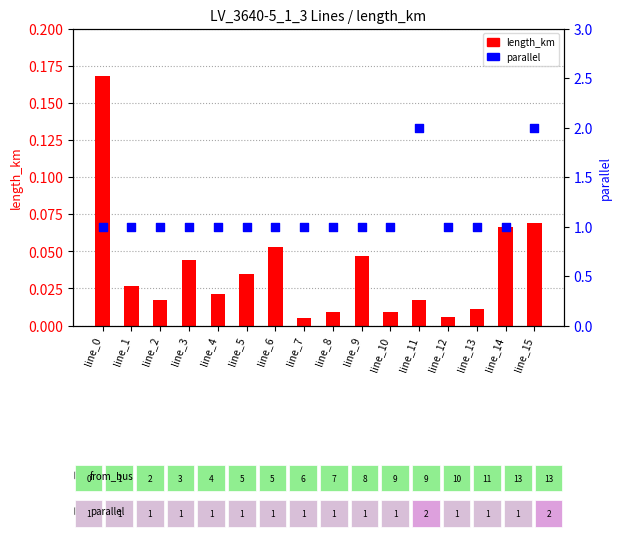

At which category is the sum across all series the highest?

line_15